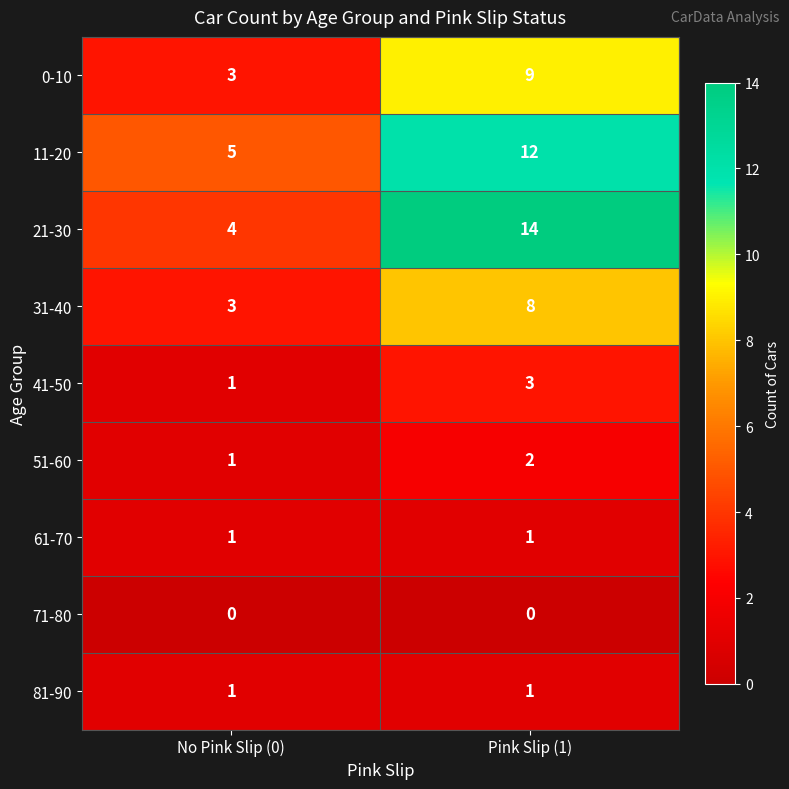

At which label does 21-30 reach its peak?

Pink Slip (1)